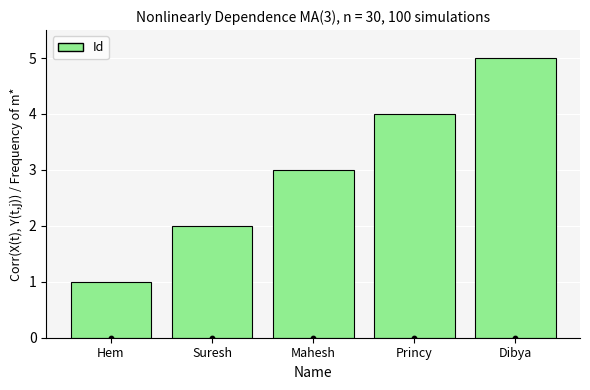

Approximately how many times larger is the value at Mahesh compared to Suresh?

1.5